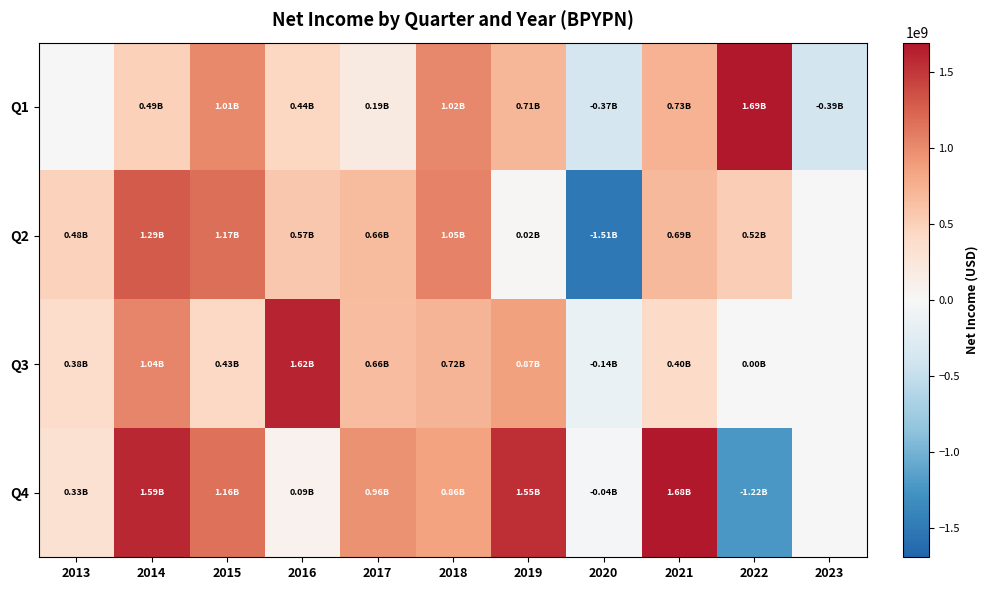

Reading right to left, list all the values displayed in this chart.

Q1: 2023=-394000000	2022=1692000000	2021=731000000	2020=-373000000	2019=713000000	2018=1023000000	2017=187000000	2016=440000000	2015=1009000000	2014=493000000	2013=0
Q2: 2023=0	2022=520000000	2021=686000000	2020=-1512000000	2019=23000000	2018=1051000000	2017=664000000	2016=569000000	2015=1165000000	2014=1289000000	2013=478000000
Q3: 2023=0	2022=4000000	2021=400000000	2020=-135000000	2019=870000000	2018=722000000	2017=659000000	2016=1616000000	2015=435000000	2014=1043000000	2013=383000000
Q4: 2023=0	2022=-1220000000	2021=1682000000	2020=-38000000	2019=1551000000	2018=858000000	2017=958000000	2016=92000000	2015=1157000000	2014=1595000000	2013=326000000